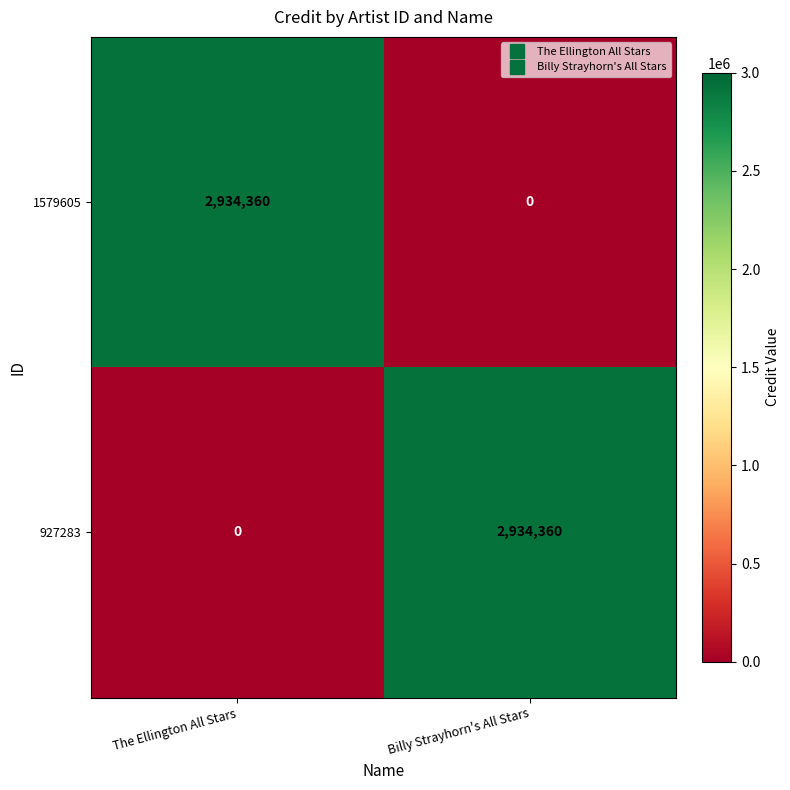

How many series are shown in this chart?

2